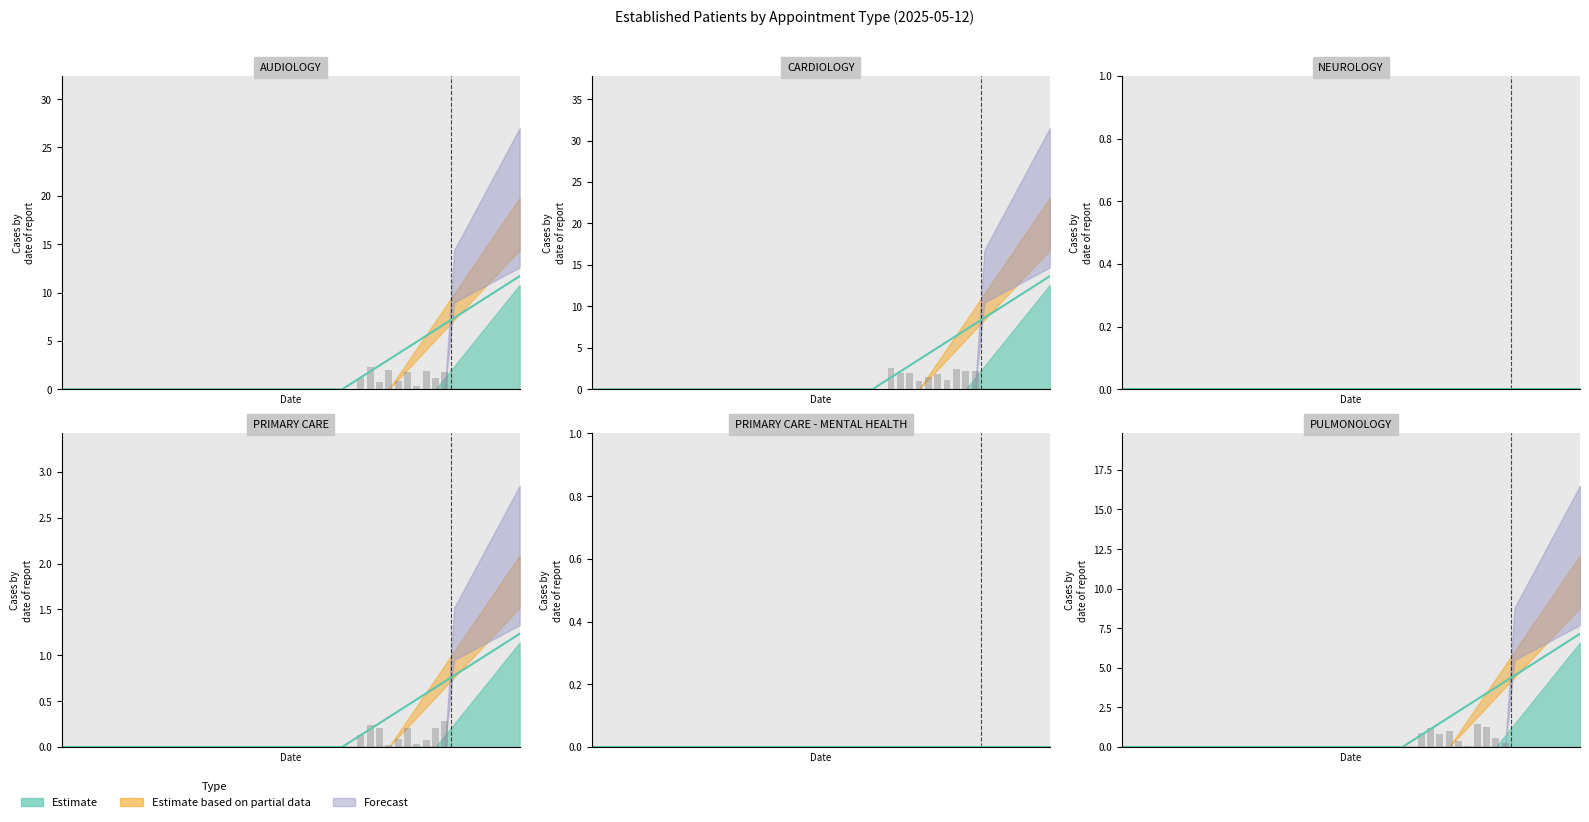

List the labels in order of value, largest first.

CARDIOLOGY, AUDIOLOGY, PULMONOLOGY, PRIMARY CARE, NEUROLOGY, PRIMARY CARE - MENTAL HEALTH